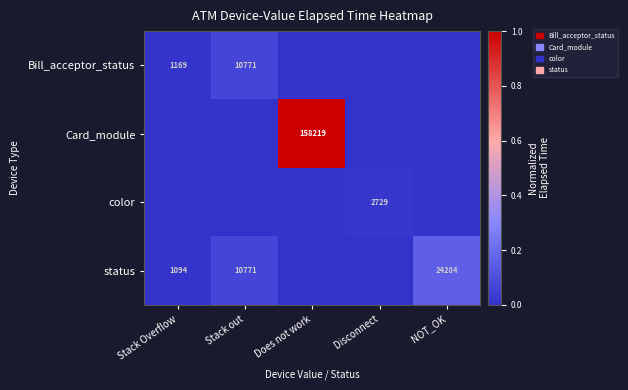

True or false: status has a value of 6639 at NOT_OK.

False